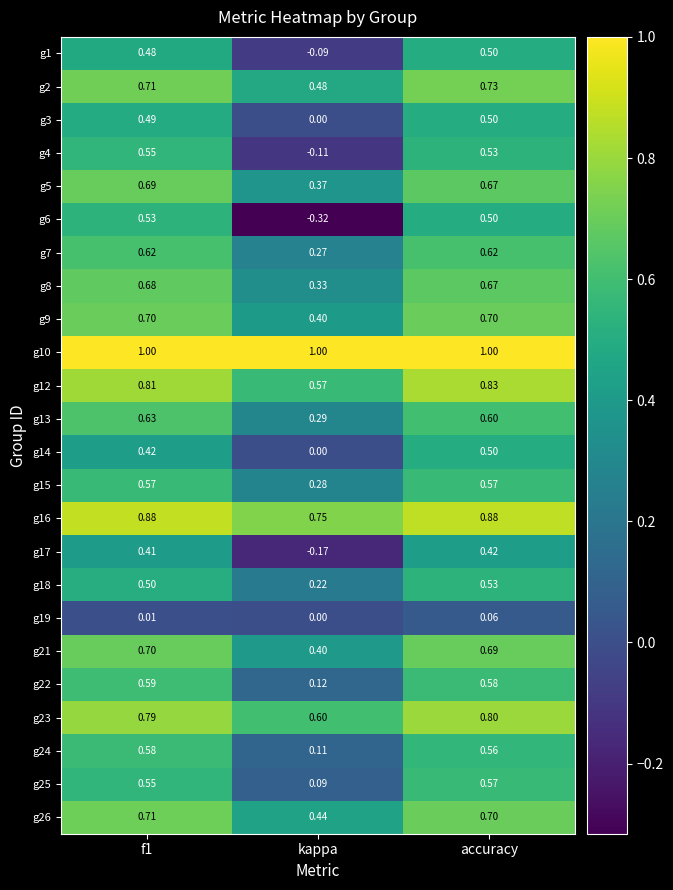

Where is g5 nearest to the value 0?

kappa